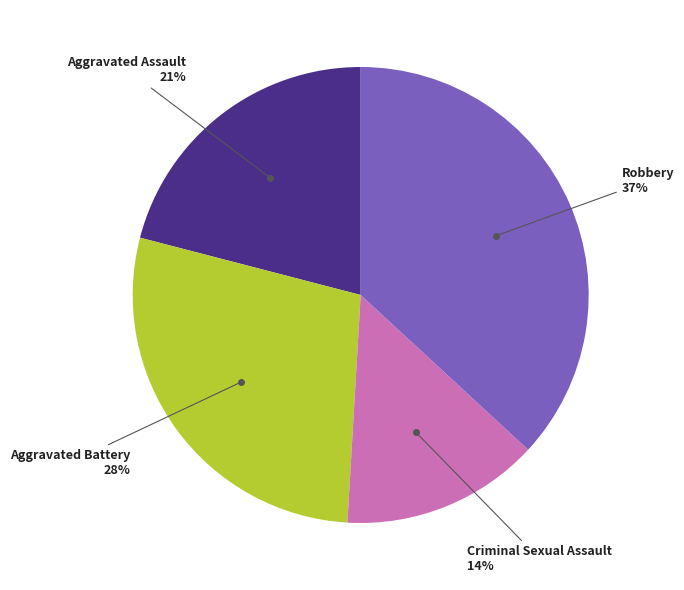

Is there a majority slice in this chart?

No